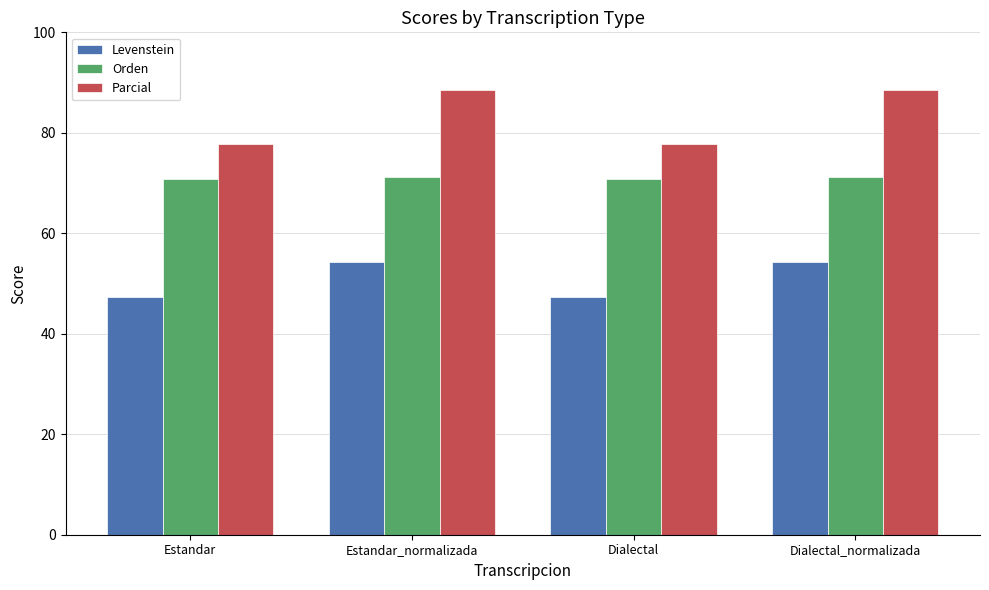

How many groups of bars are there?

4